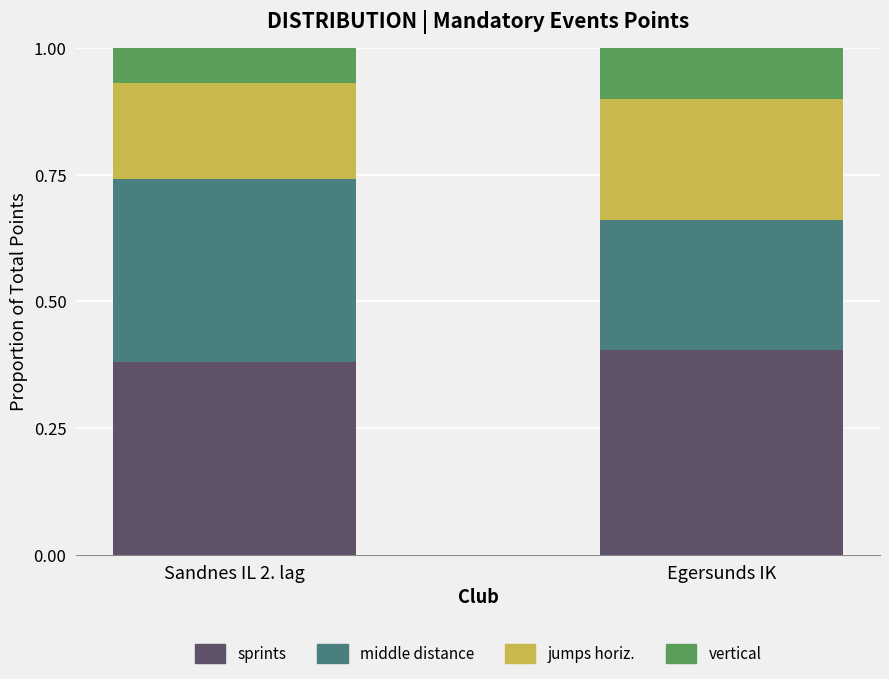

Where is sprints nearest to the value 0?

Sandnes IL 2. lag